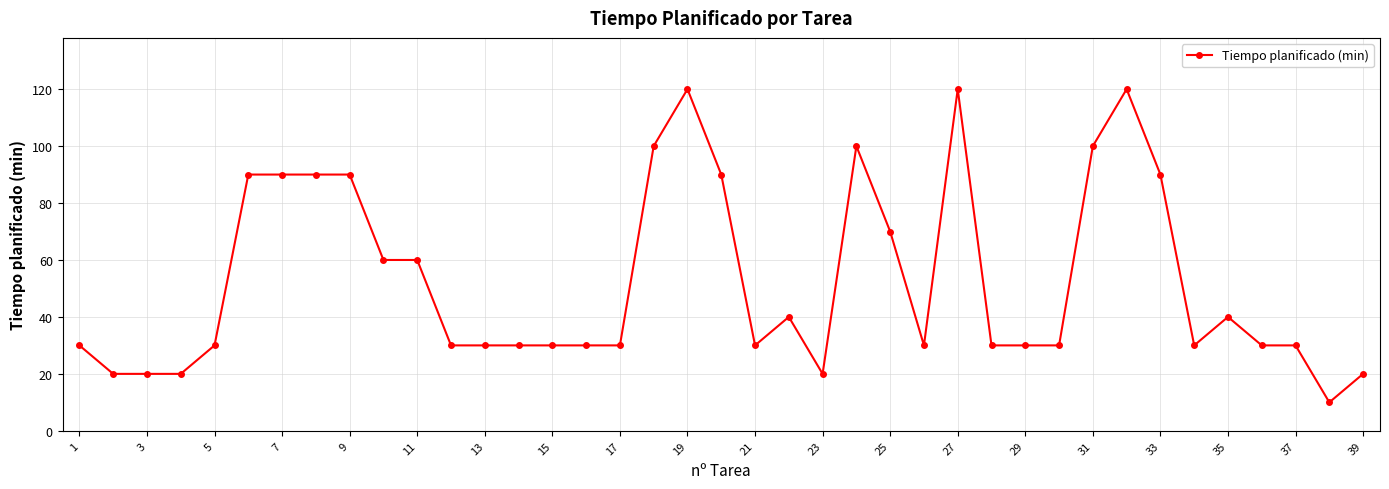

What is the value of the 29th point from the left?

30